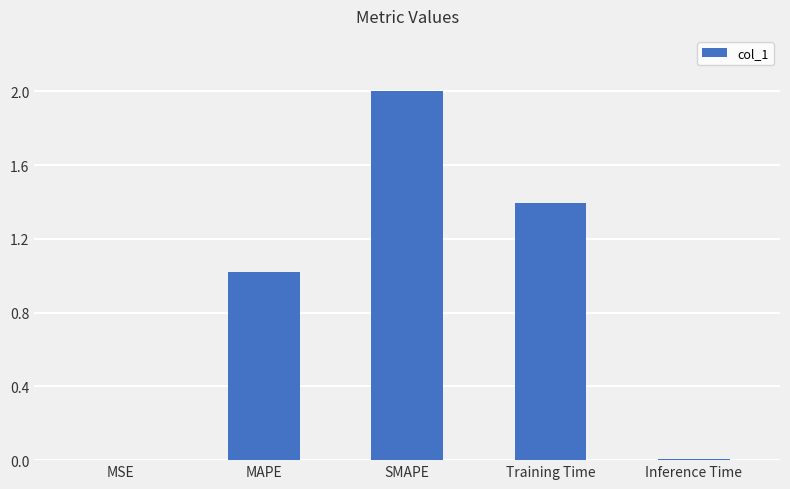

Where is the data nearest to the value 1?

MAPE